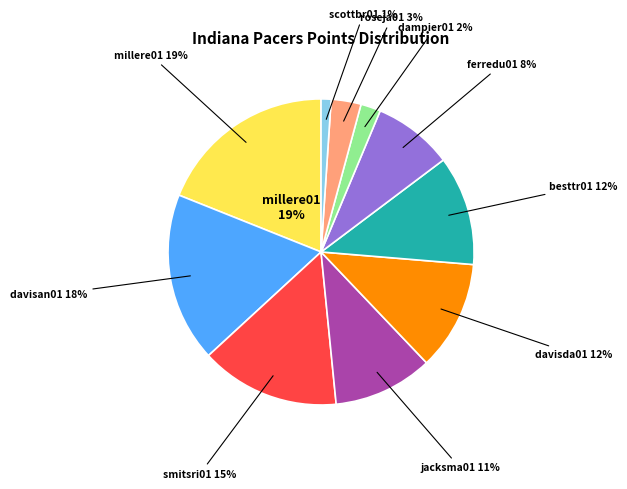

To the nearest percent, what percentage of the pie is millere01?

19%